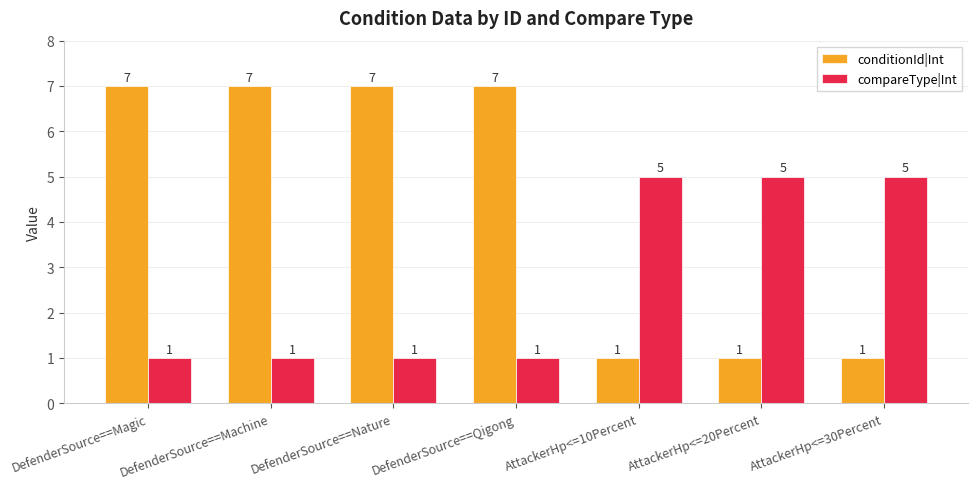

At how many categories does at least one series exceed 4?

7